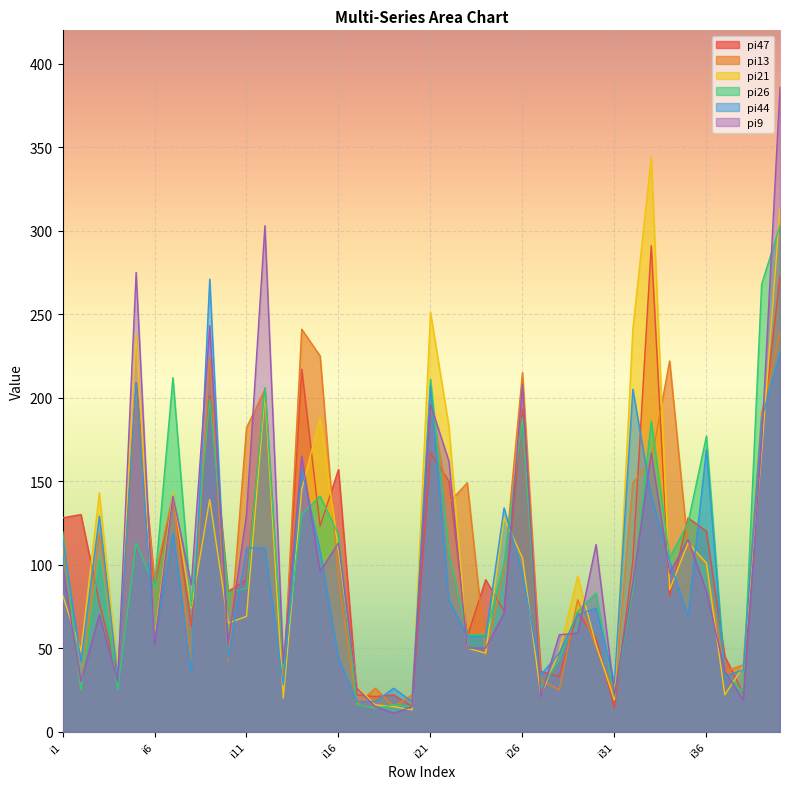

What is the difference between the second highest and second lowest values in the pi47 series?

258